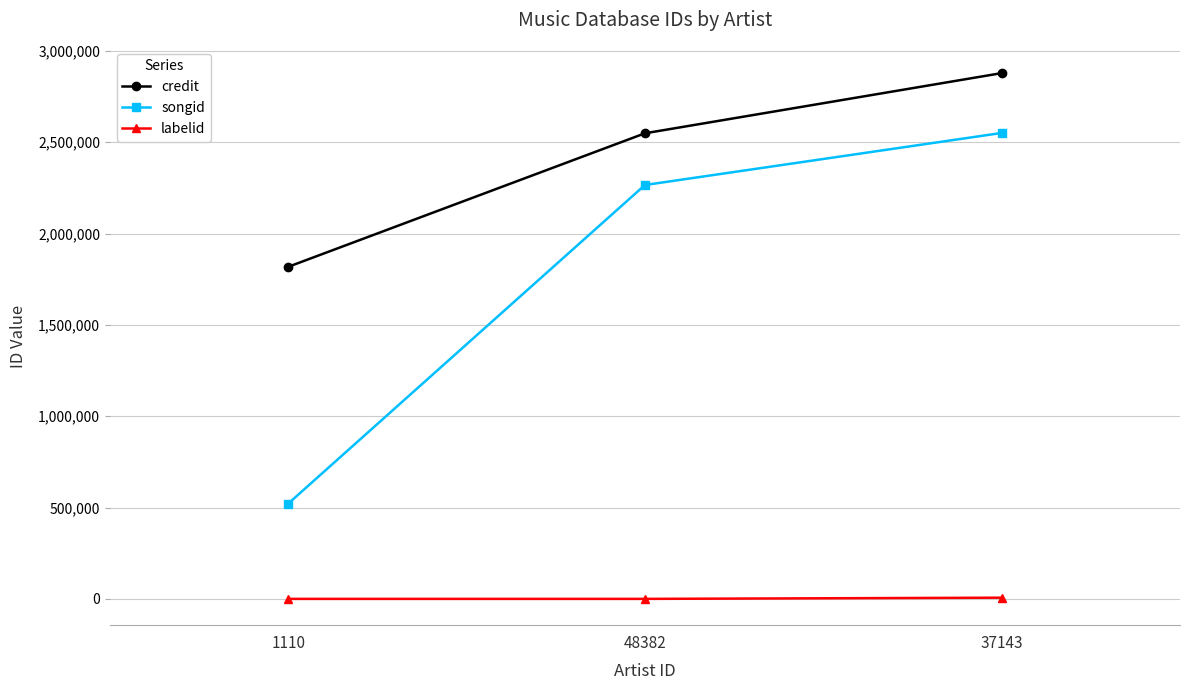

Which series has the largest range (max minus min)?

songid